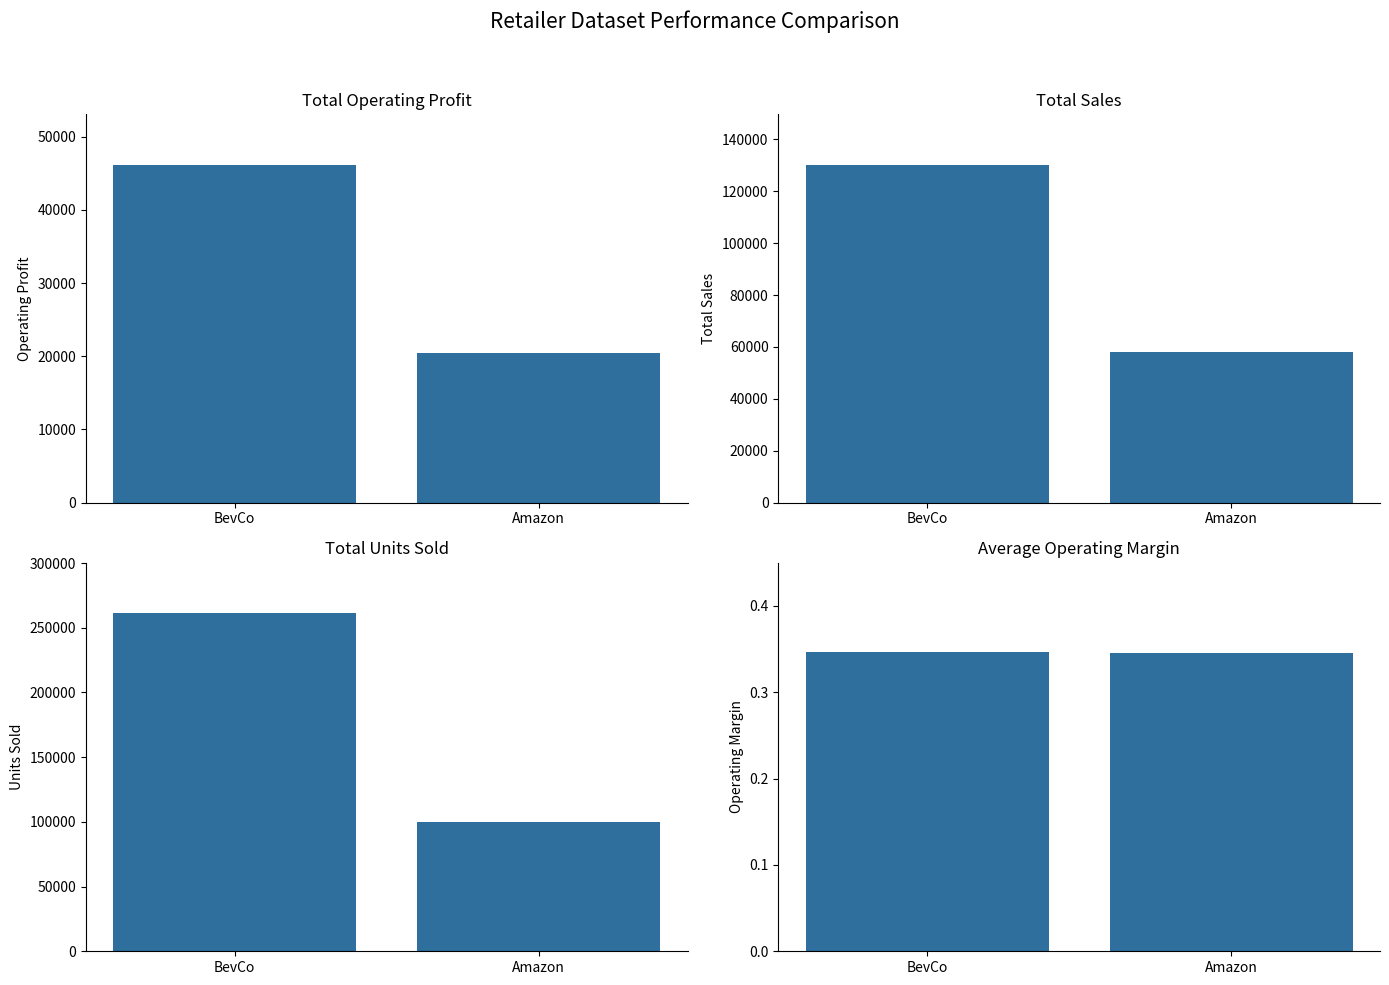

Between Amazon and BevCo, which is larger?

BevCo